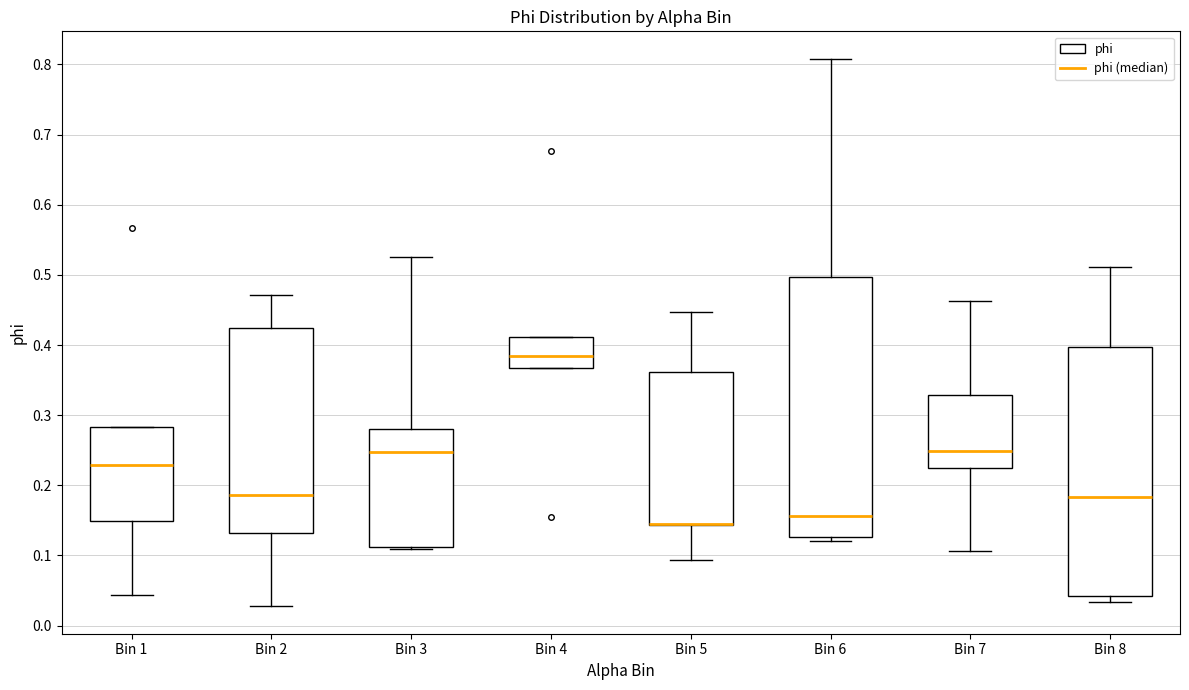

Reading left to right, read every box against the y-axis: the position of its median line, the range the box covers, and the ends of its whiskers. The values are not printed on the chart, so give them approximately, as read against the axis.

Bin 1: median 0.23, box 0.15 to 0.28, whiskers 0.04 to 0.28
Bin 2: median 0.19, box 0.13 to 0.42, whiskers 0.03 to 0.47
Bin 3: median 0.25, box 0.11 to 0.28, whiskers 0.11 (just below the box's lower edge) to 0.53
Bin 4: median 0.38, box 0.37 to 0.41, whiskers 0.37 to 0.41
Bin 5: median 0.15 (drawn on the box's lower edge), box 0.14 to 0.36, whiskers 0.09 to 0.45
Bin 6: median 0.16, box 0.13 to 0.50, whiskers 0.12 to 0.81
Bin 7: median 0.25, box 0.22 to 0.33, whiskers 0.11 to 0.46
Bin 8: median 0.18, box 0.04 to 0.40, whiskers 0.03 to 0.51